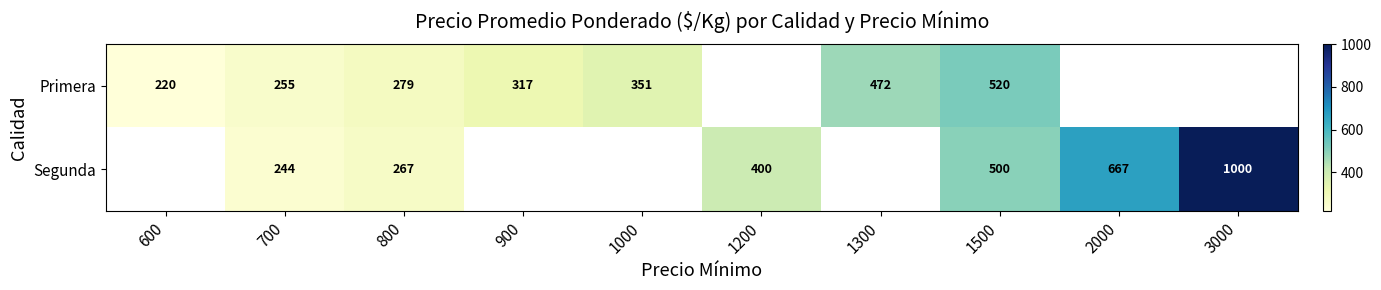

The value of Segunda at 3000 is 541. True or false?

False